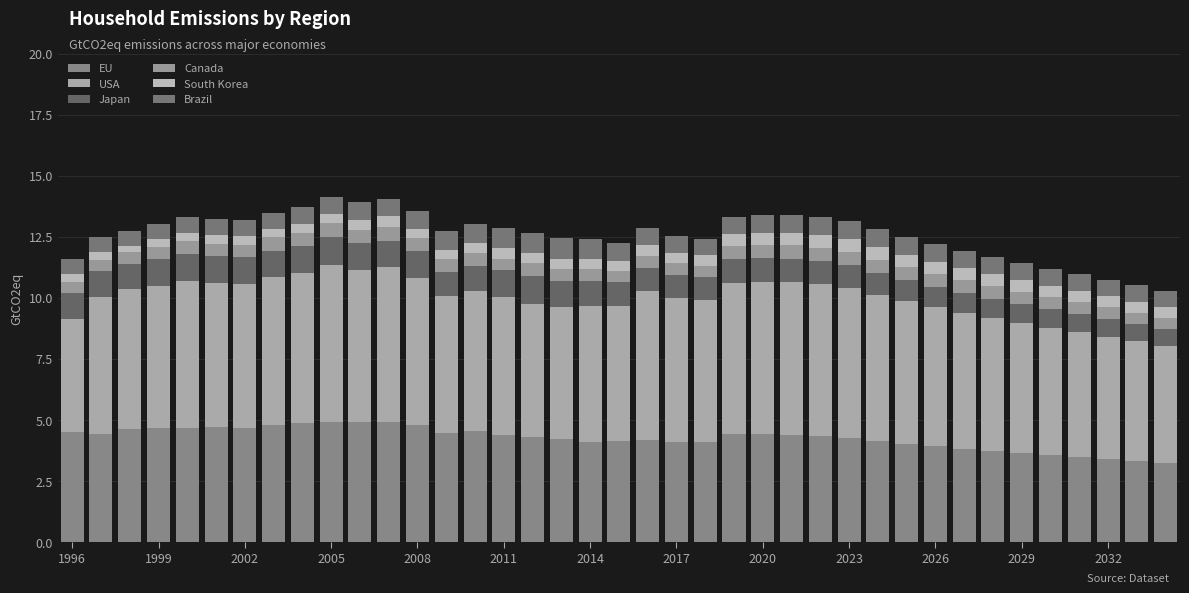

List the series in order of their peak value, lowest first.

South Korea, Canada, Brazil, Japan, EU, USA